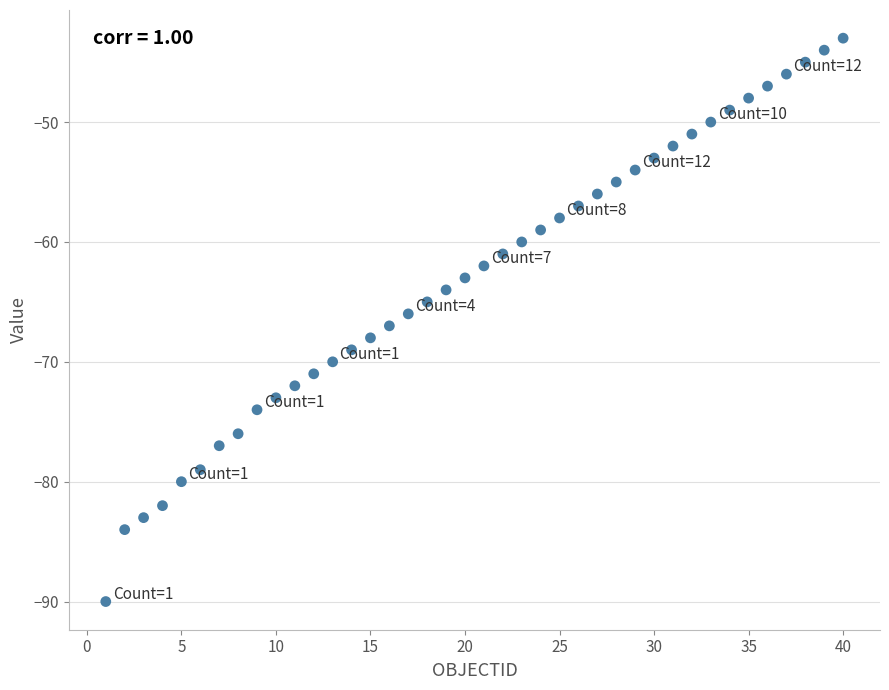

What is the range of Y values (max minus min)?

47